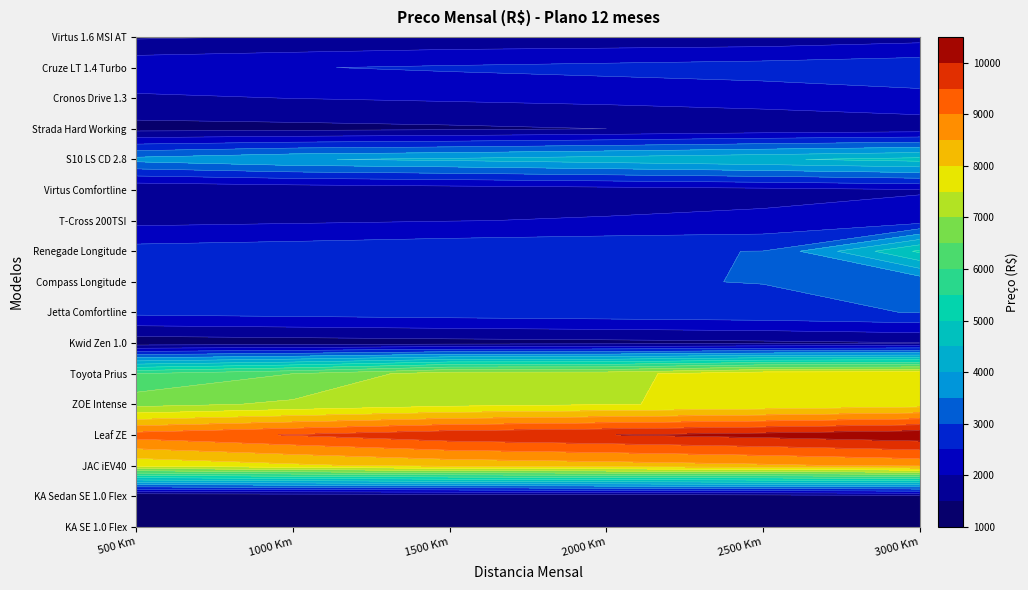

True or false: Strada Hard Working has a value of 2823 at 5.

False